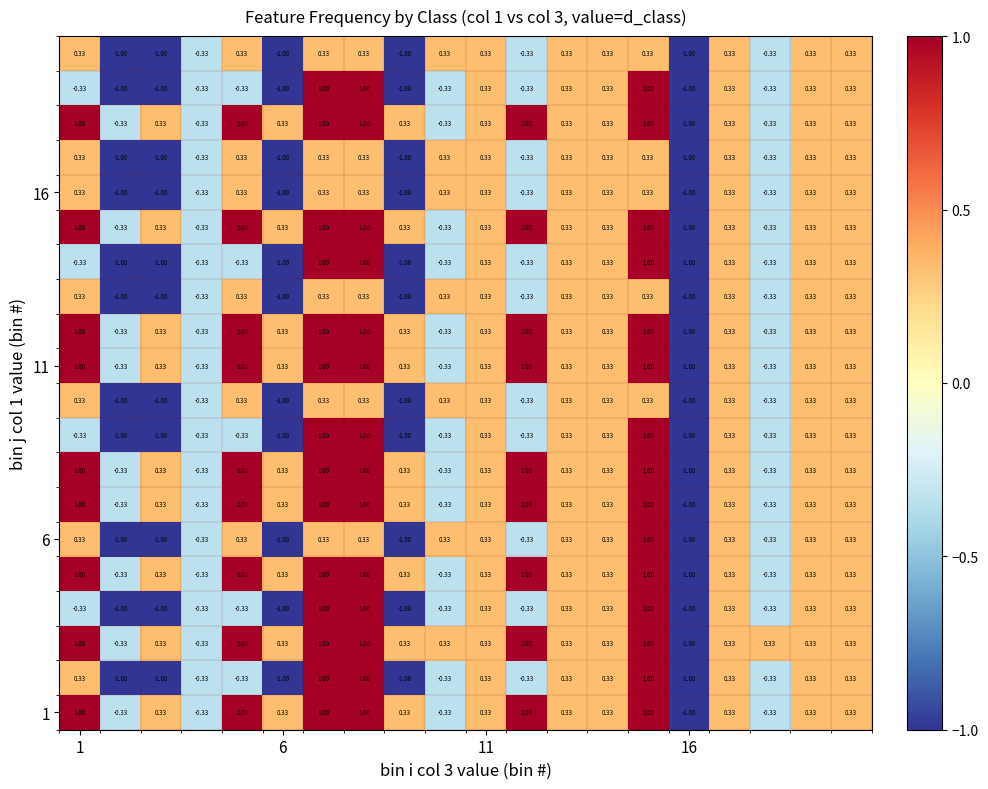

How many series are shown in this chart?

20